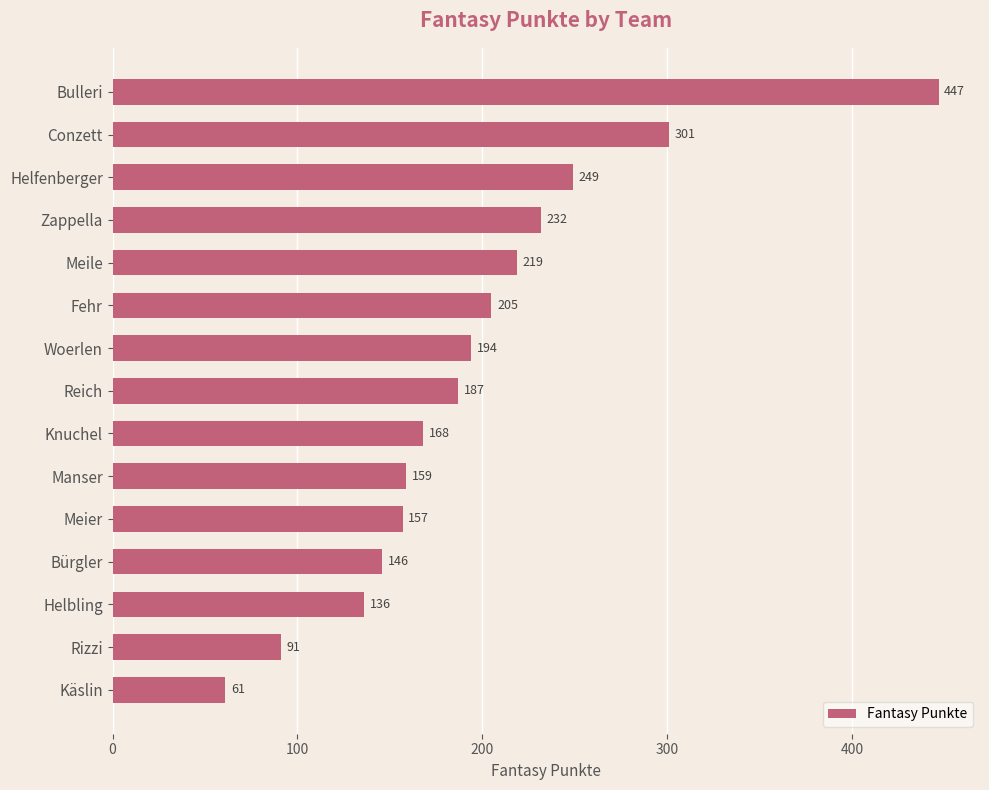

What is the sum of all values?

2952